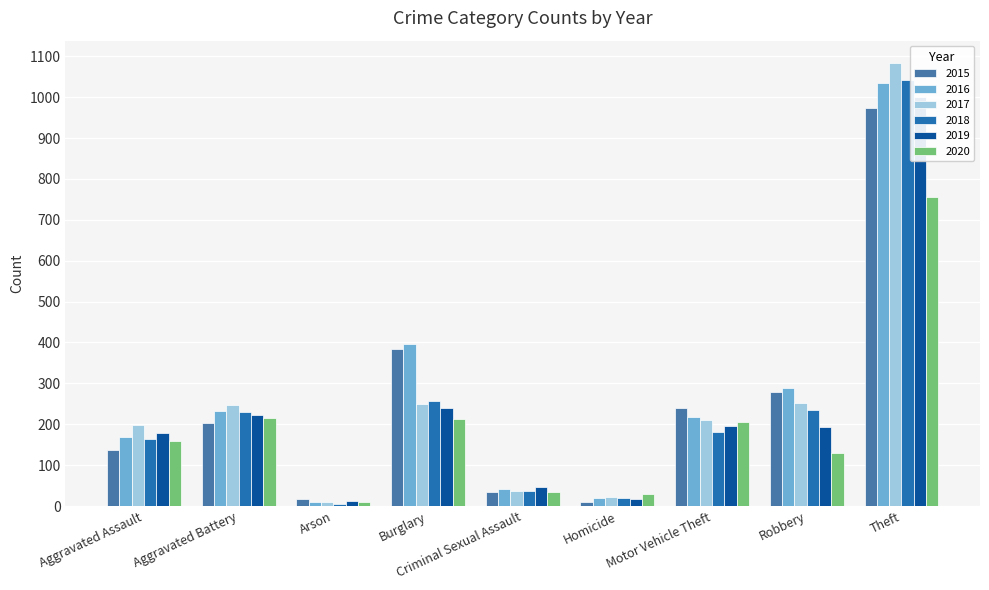

Rank the series at Aggravated Battery from lowest to highest value.

2015, 2020, 2019, 2018, 2016, 2017